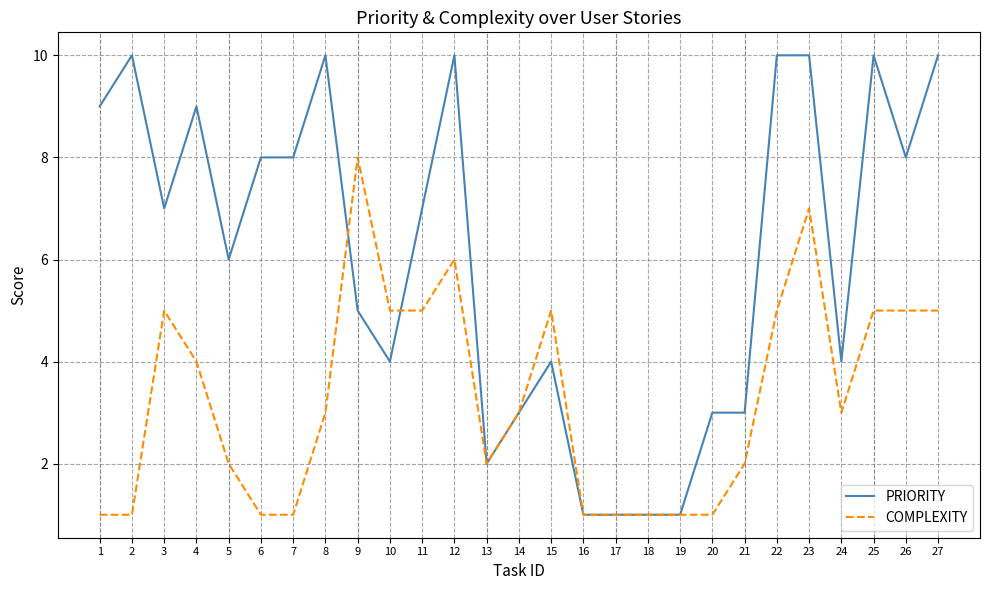

Which series has the largest range (max minus min)?

PRIORITY